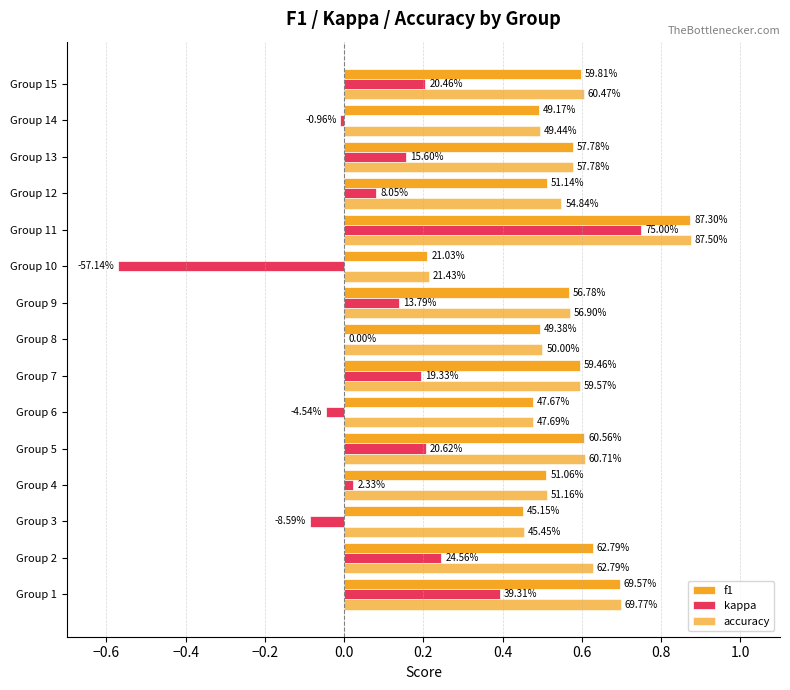

What position from the right is 0.0?

11